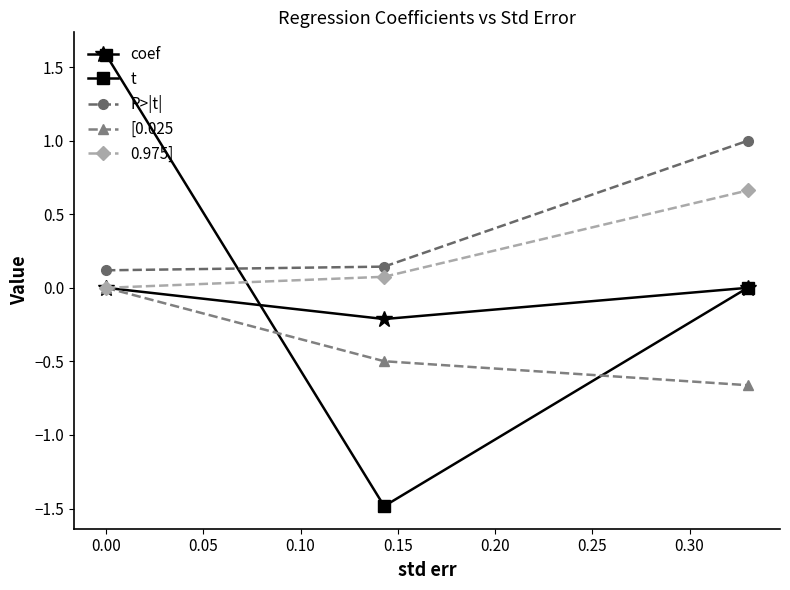

What is the minimum value shown in the chart?

-1.5